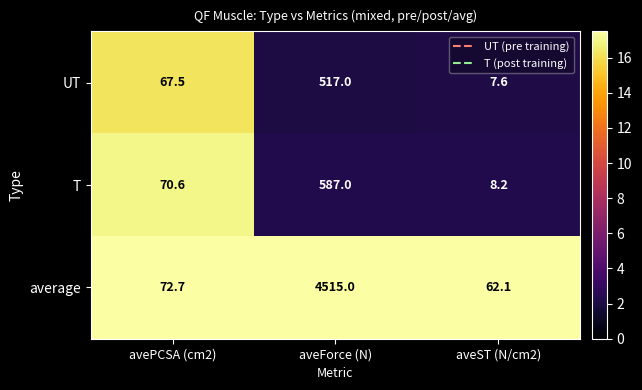

What is the difference between the UT values at aveST (N/cm2) and aveForce (N)?

509.4